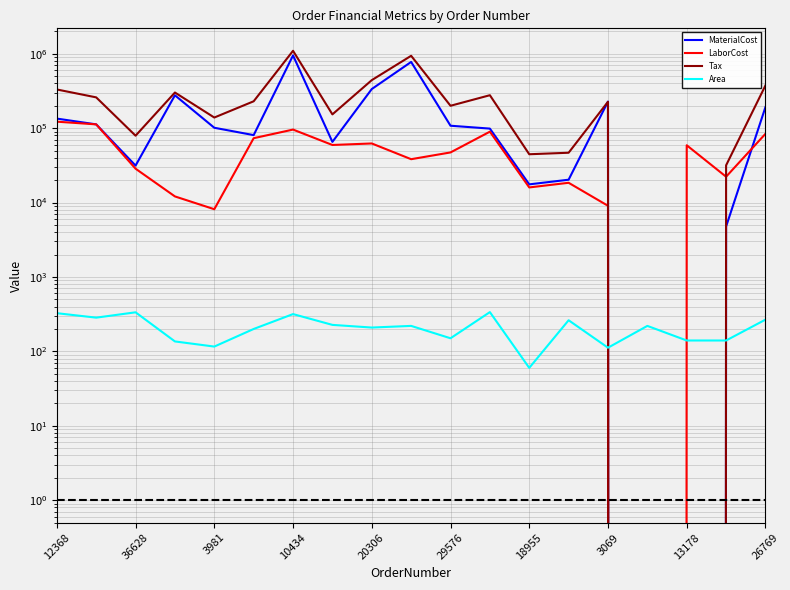

How many negative values does the Tax series have?

2